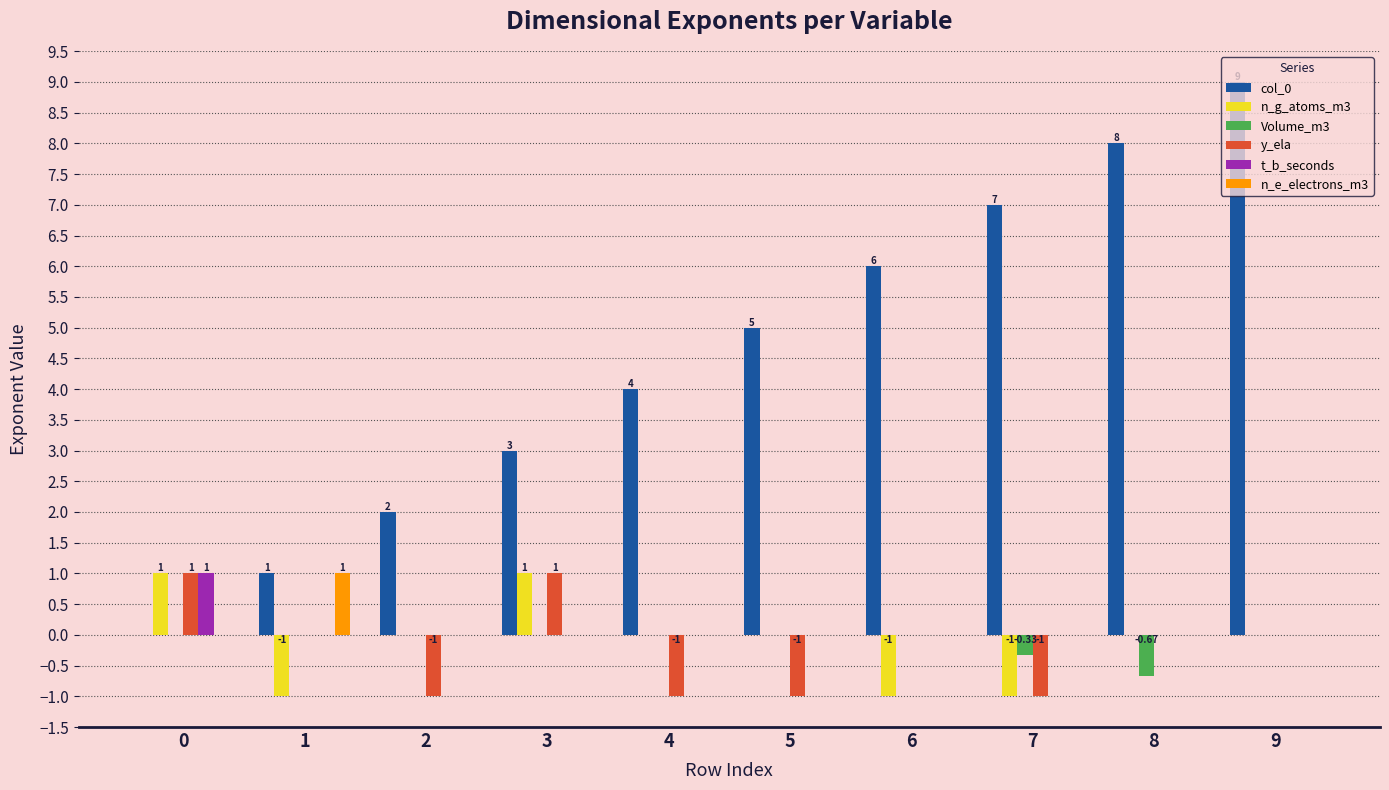

What is the sum of the Volume_m3 values at 8 and 6?

-0.7